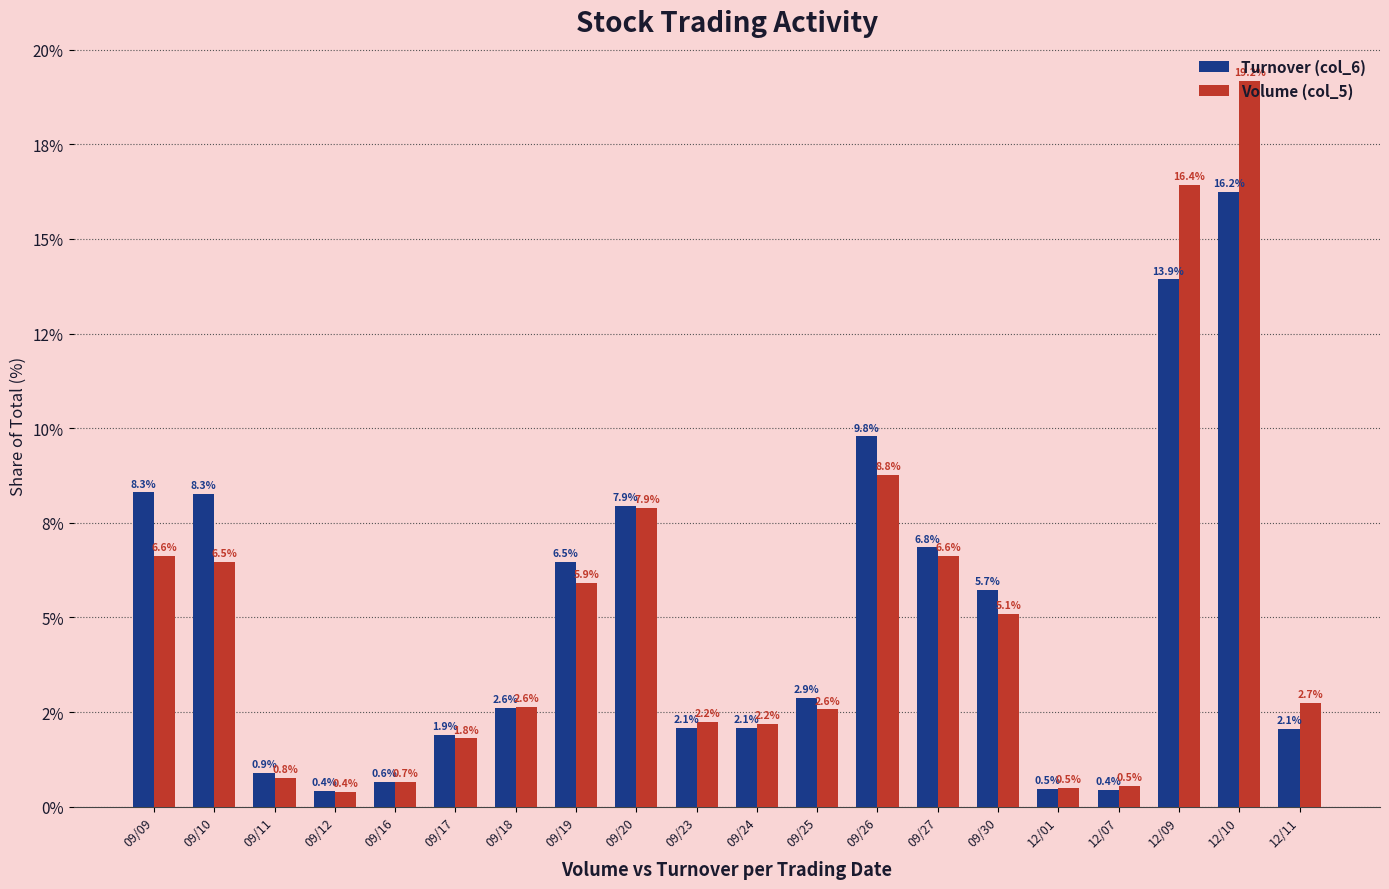

Does the chart contain any negative values?

No